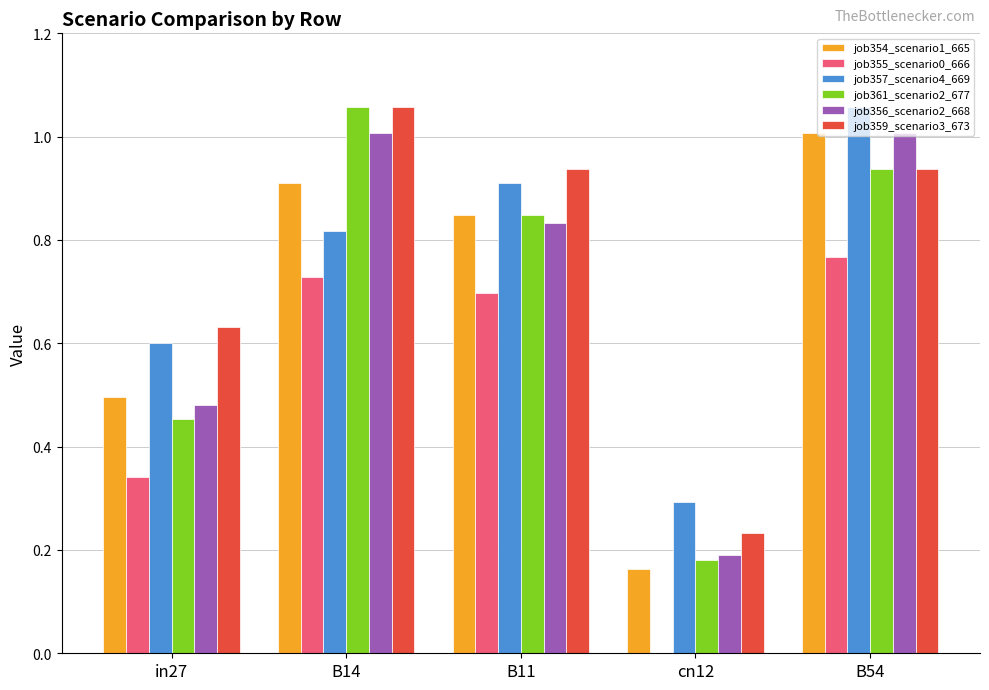

What is the sum of all job354_scenario1_665 values?

3.4